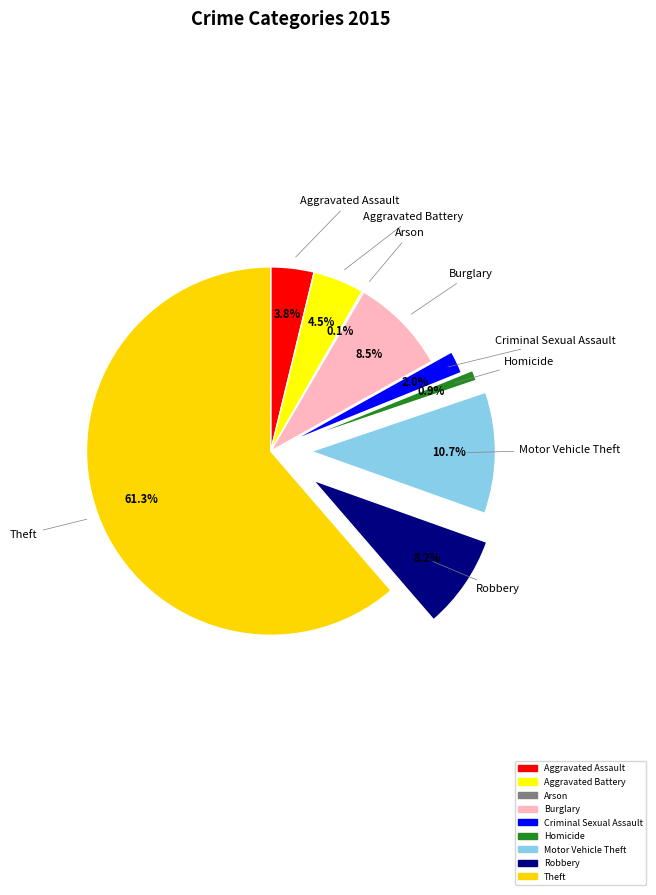

What is the largest slice in the pie chart?

Theft